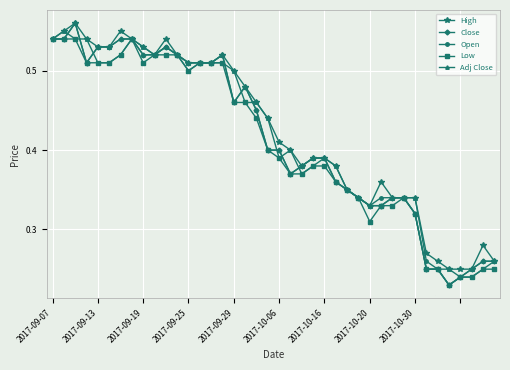

Is this an area chart (filled region under the line)?

No